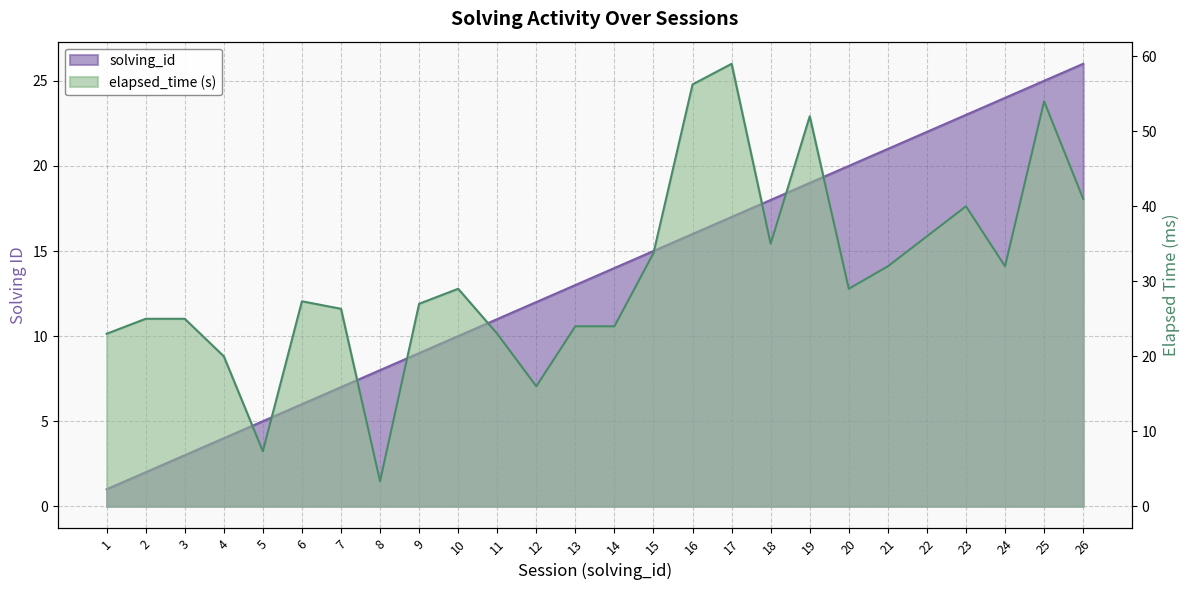

Reading left to right, what are all the values shown in this chart?

solving_id: 1=1.0	2=2.0	3=3.0	4=4.0	5=5.0	6=6.0	7=7.0	8=8.0	9=9.0	10=10.0	11=11.0	12=12.0	13=13.0	14=14.0	15=15.0	16=16.0	17=17.0	18=18.0	19=19.0	20=20.0	21=21.0	22=22.0	23=23.0	24=24.0	25=25.0	26=26.0
elapsed_time: 1=23.0	2=25.0	3=25.0	4=20.0	5=7.3	6=27.3	7=26.3	8=3.3	9=27.0	10=29.0	11=23.0	12=16.0	13=24.0	14=24.0	15=33.8	16=56.2	17=59.0	18=35.0	19=52.0	20=29.0	21=32.0	22=36.0	23=40.0	24=32.0	25=54.0	26=41.0